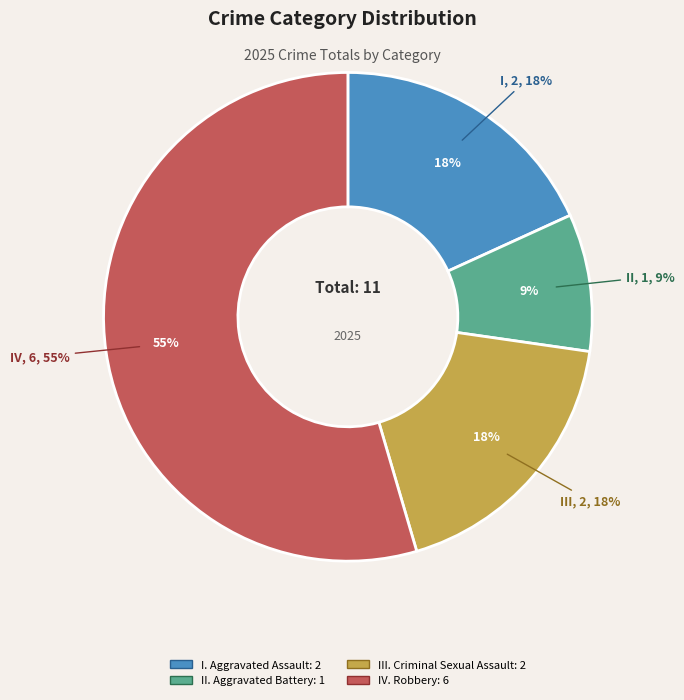

To the nearest percent, what is the difference between the Criminal Sexual Assault and Robbery slice percentages?

36%